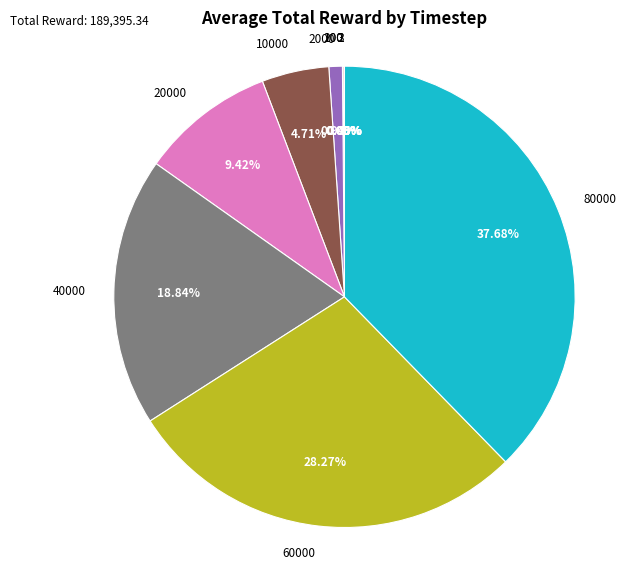

Is there any slice that represents more than half of the pie?

No